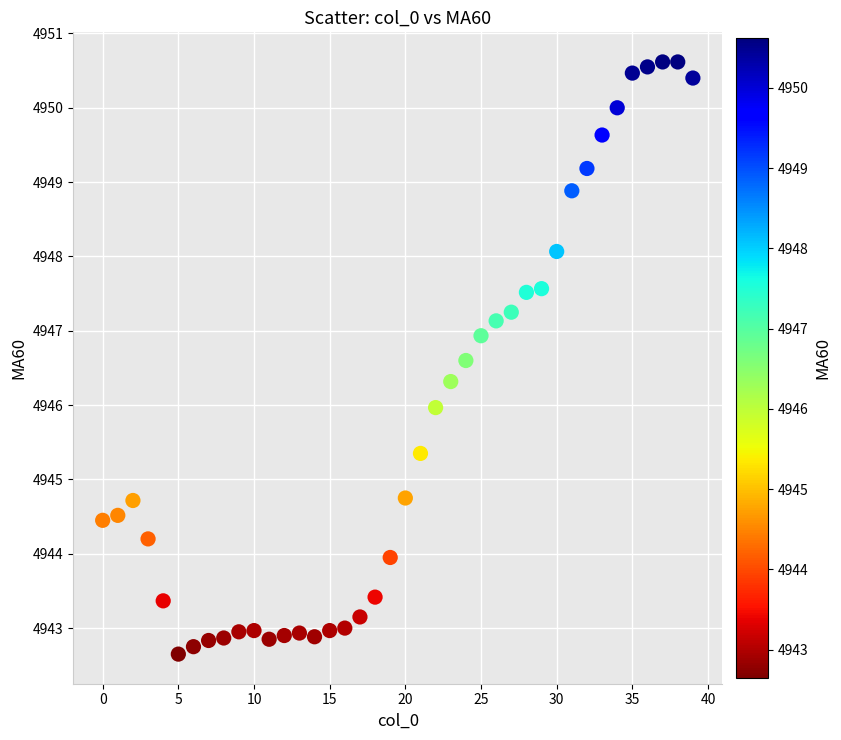

What is the range of Y values (max minus min)?

8.0